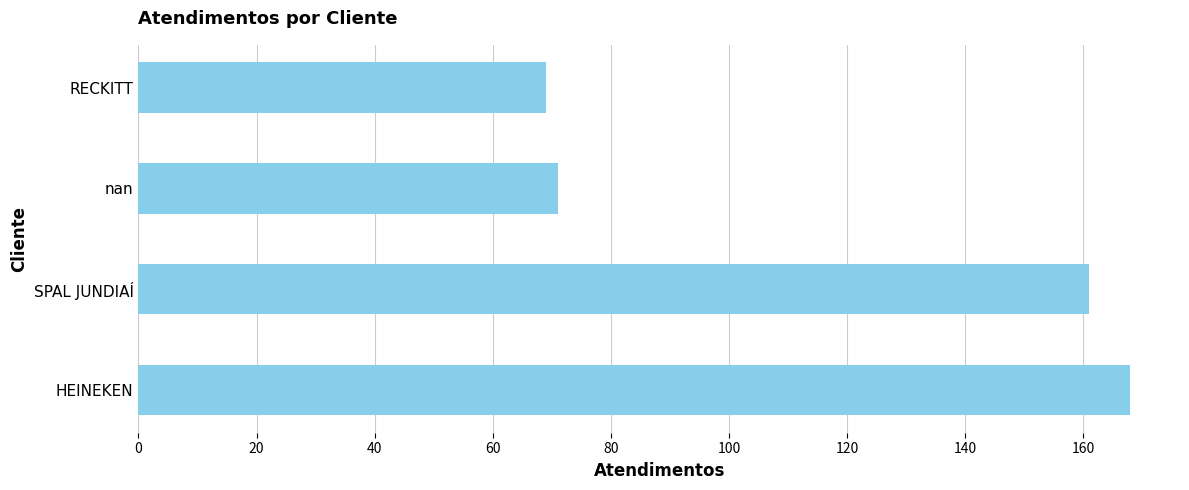

Count the number of categories in the chart.

4